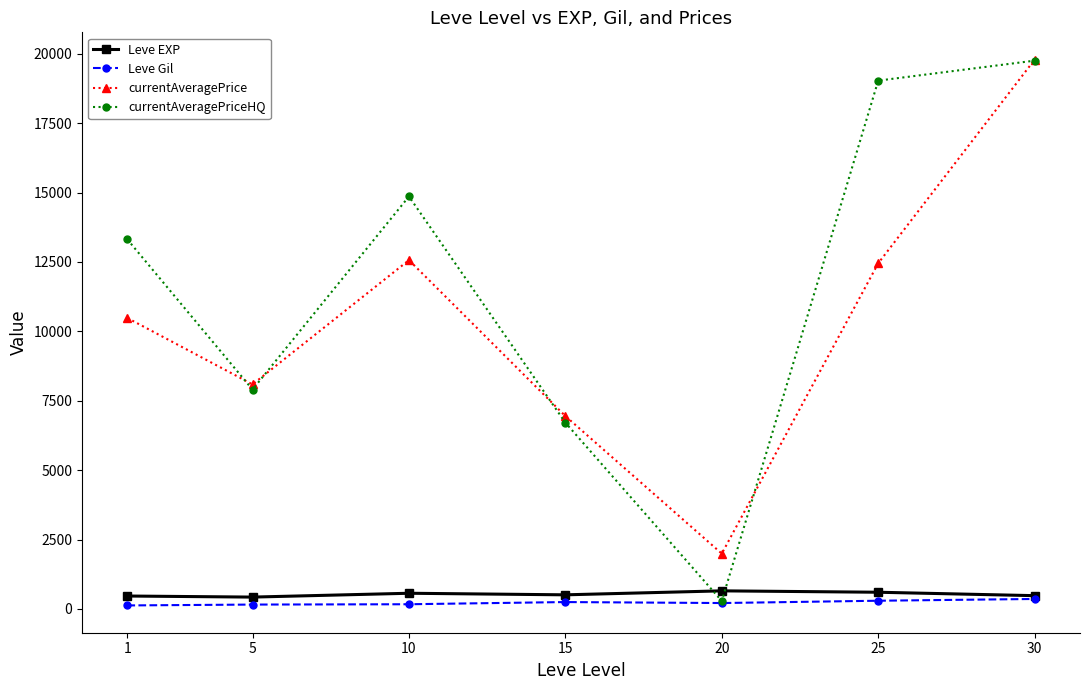

At which category is the sum across all series the highest?

30